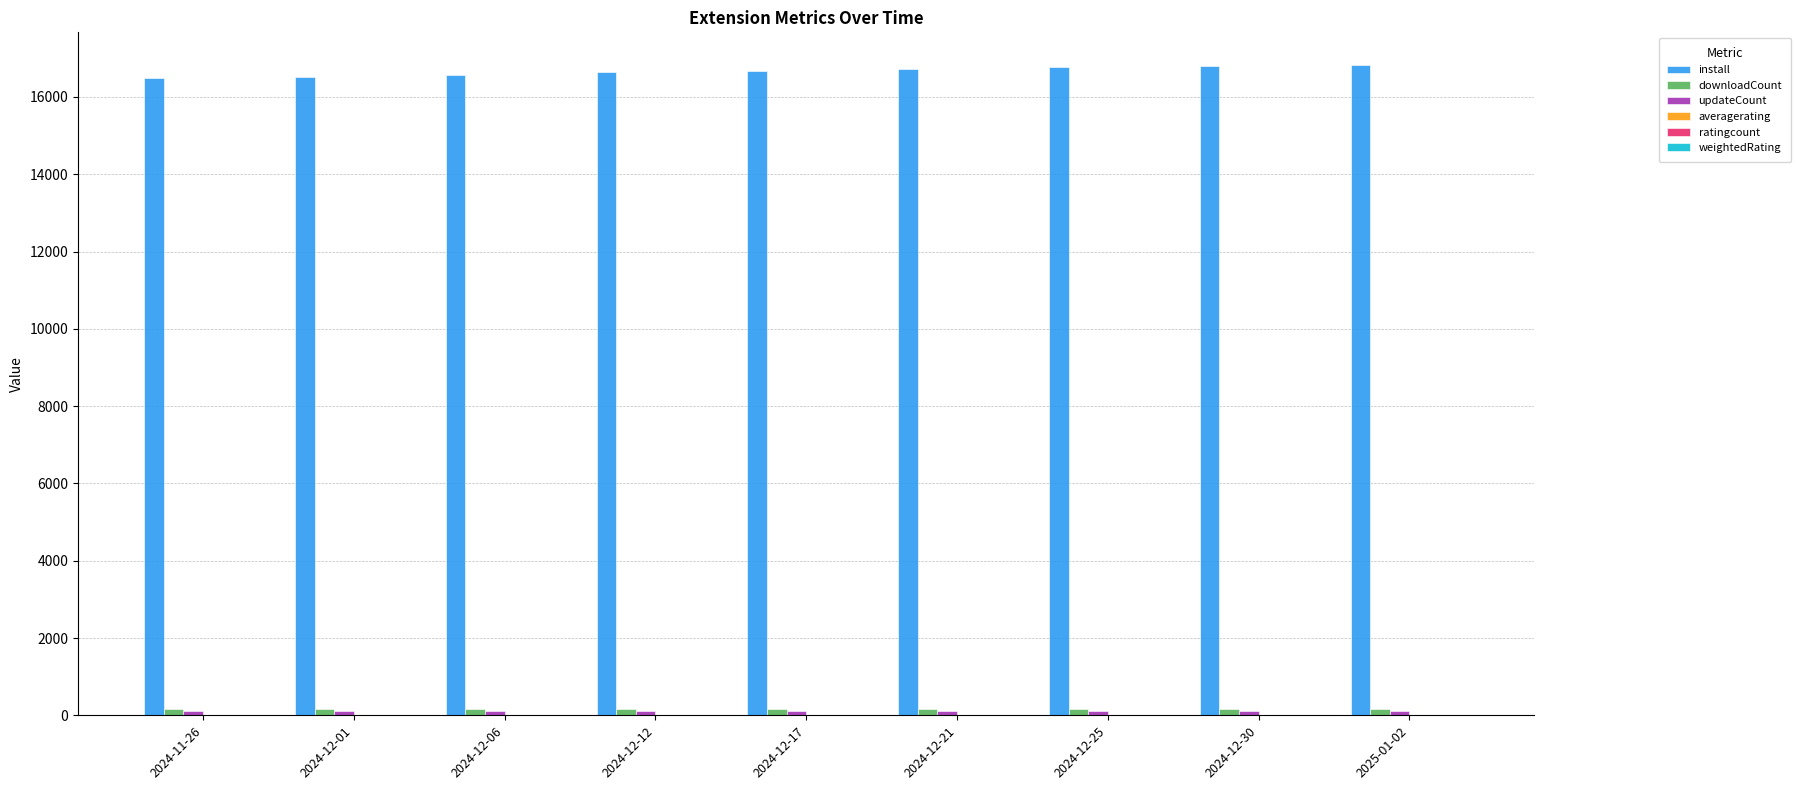

How many data points does each series have?

9